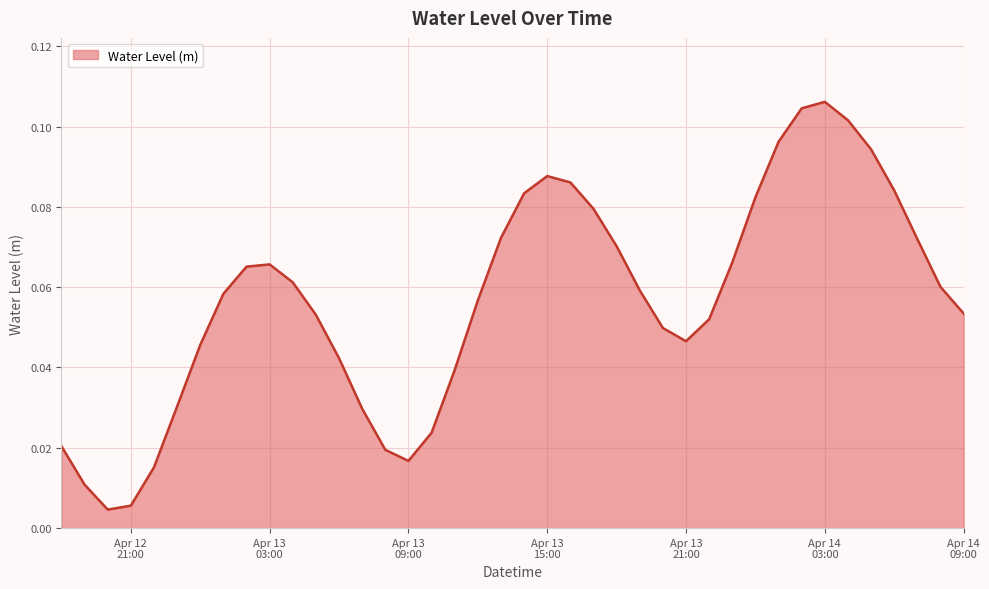

Count the number of categories in the chart.

40